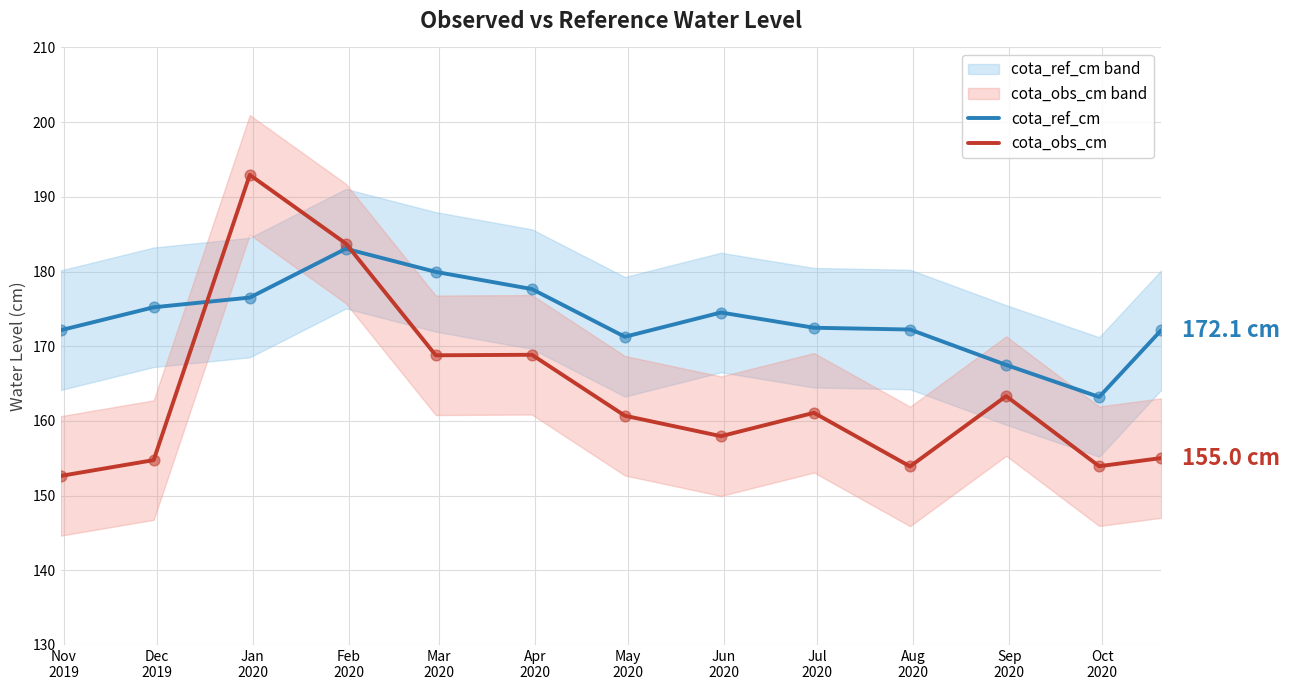

Which series has the widest spread of Y values?

cota_obs_cm